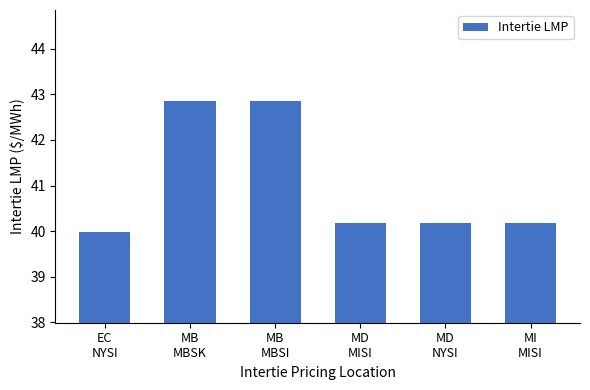

Does the chart contain stacked bars?

No